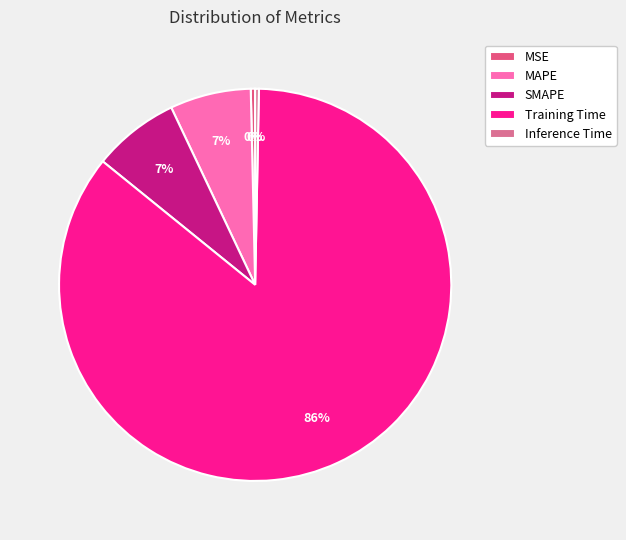

Does any single category account for the majority?

Yes